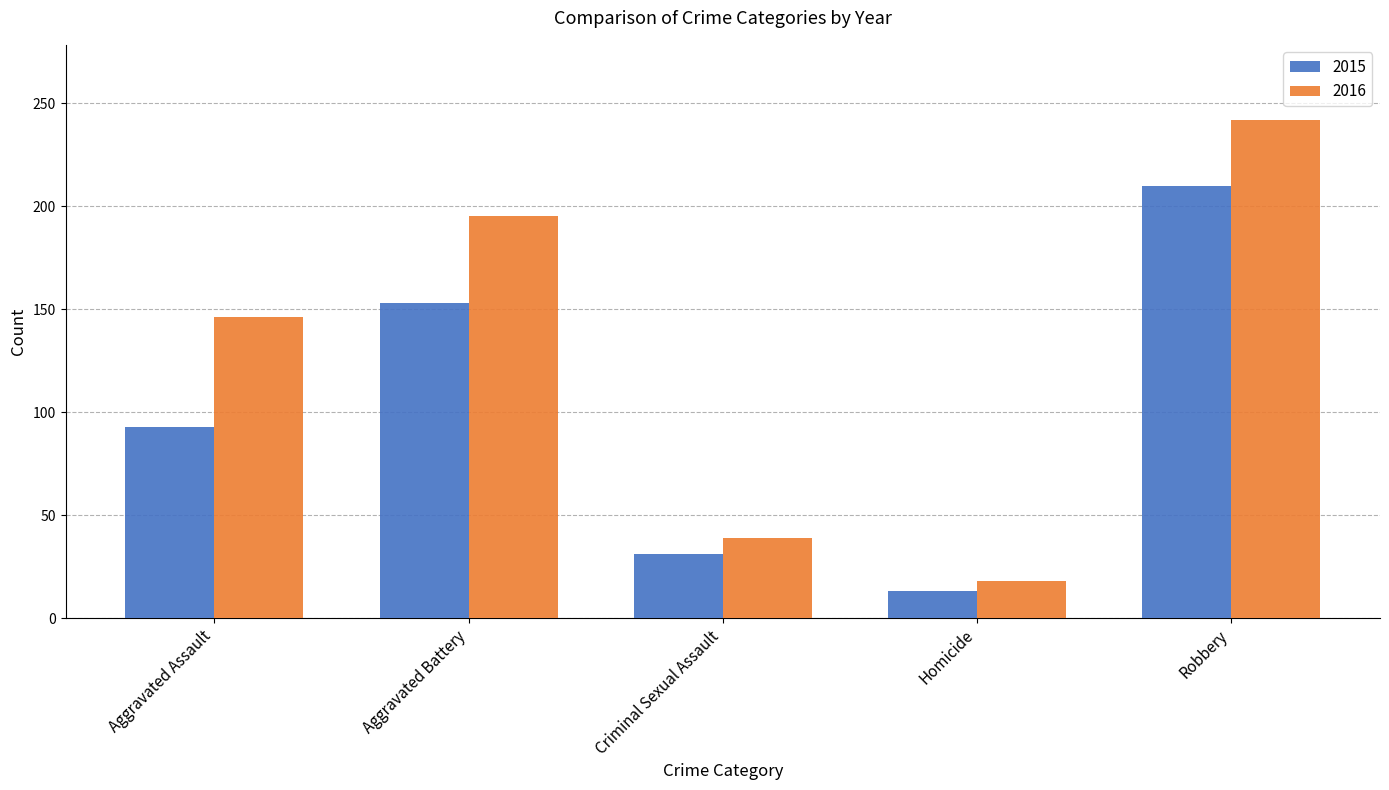

What position from the left is Robbery?

5